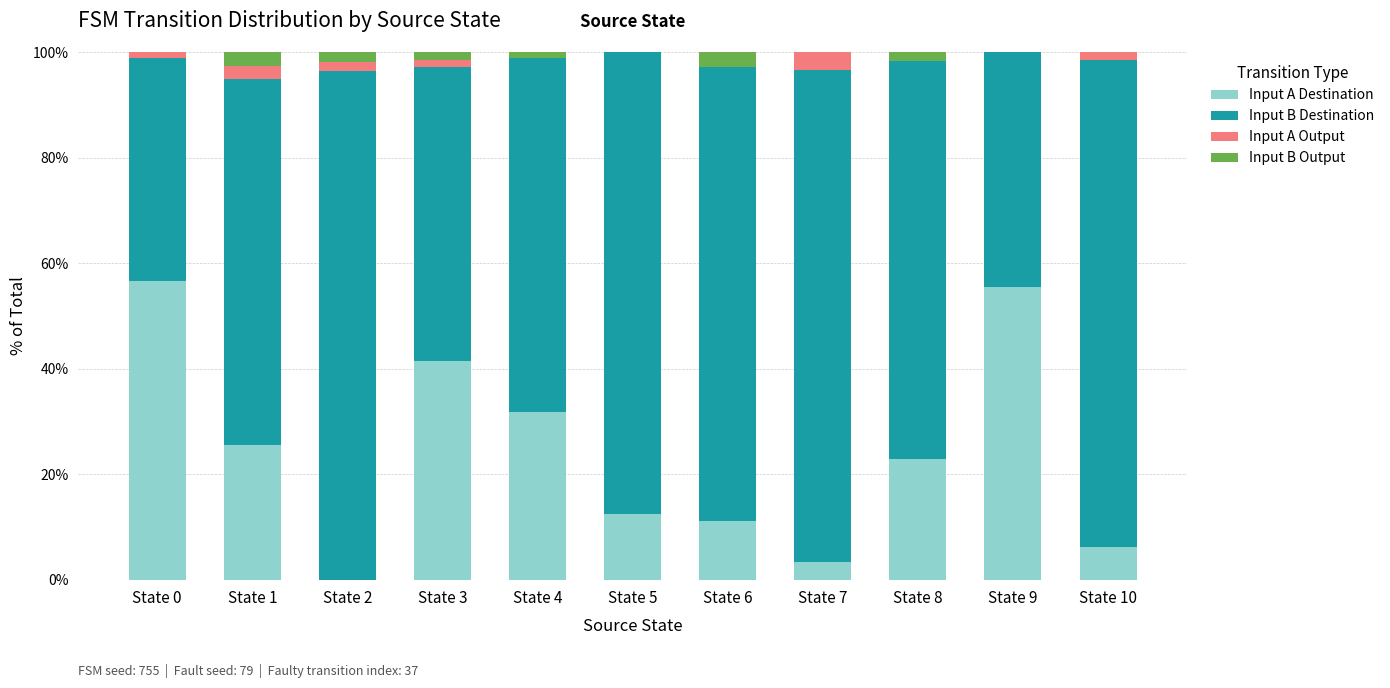

What is the total value across all series at State 5?

100.0